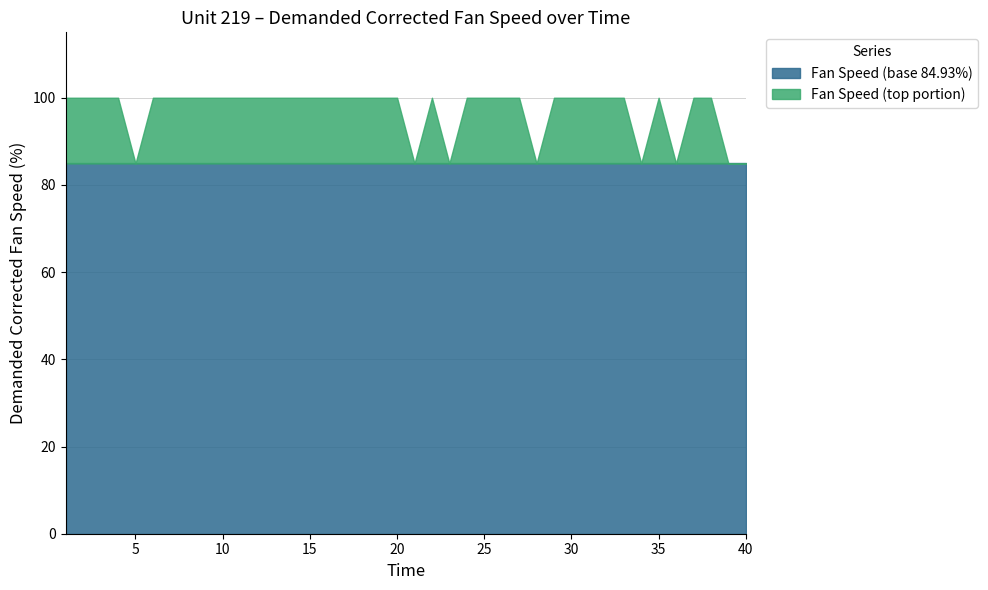

The value of Fan Speed (base 84.93%) at 40 is 55.2. True or false?

False